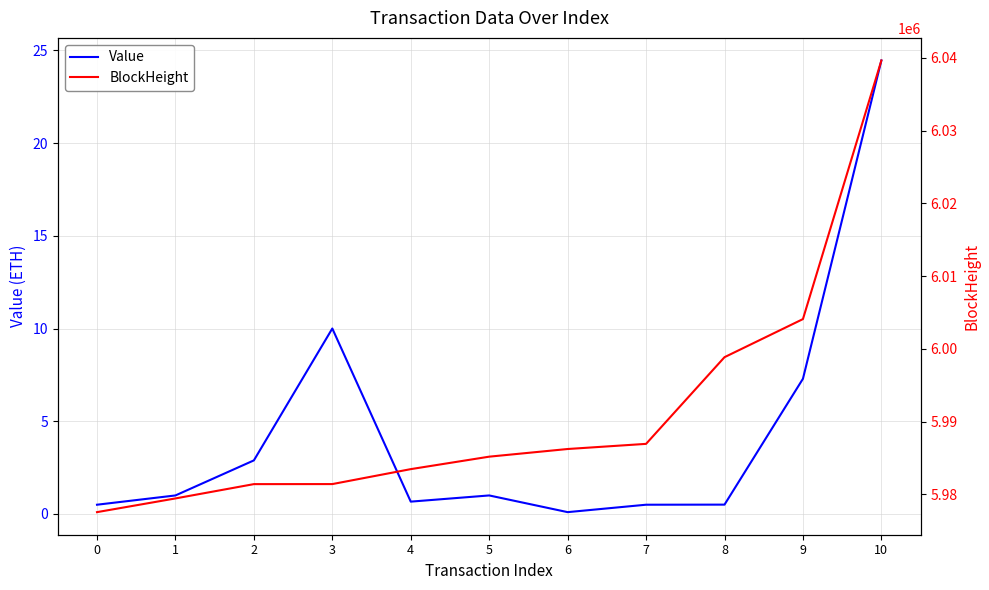

How many data points in Value are above 1?

4